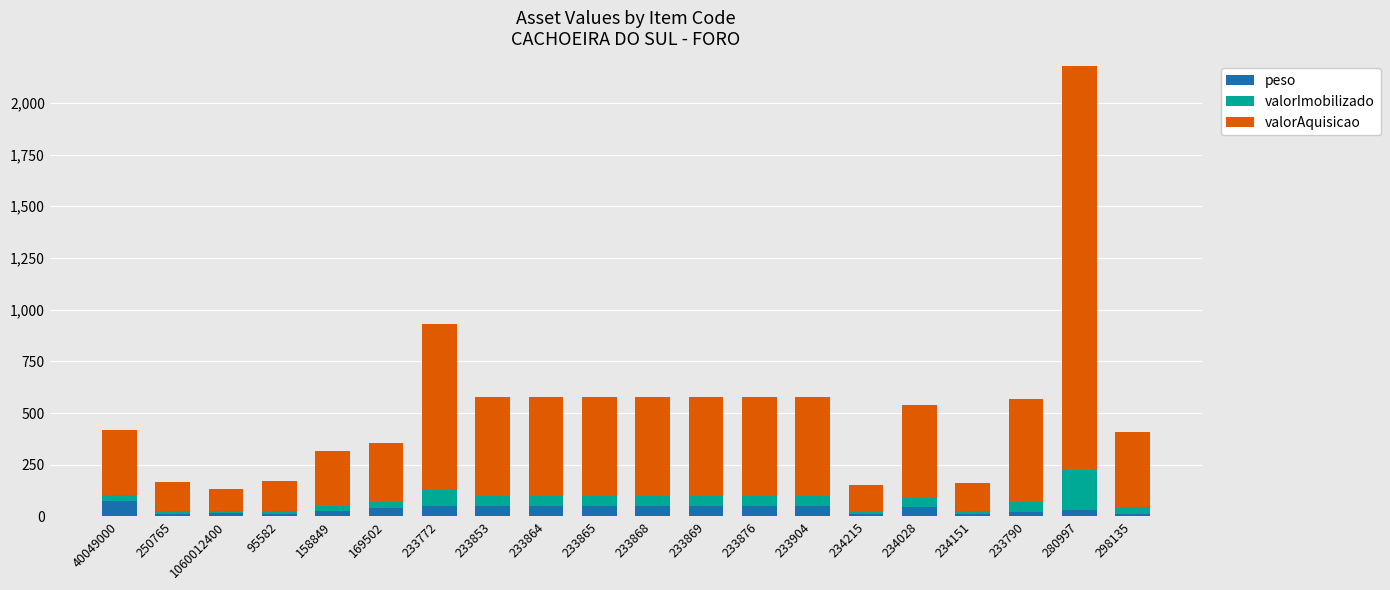

What is the sum of all peso values?

706.0